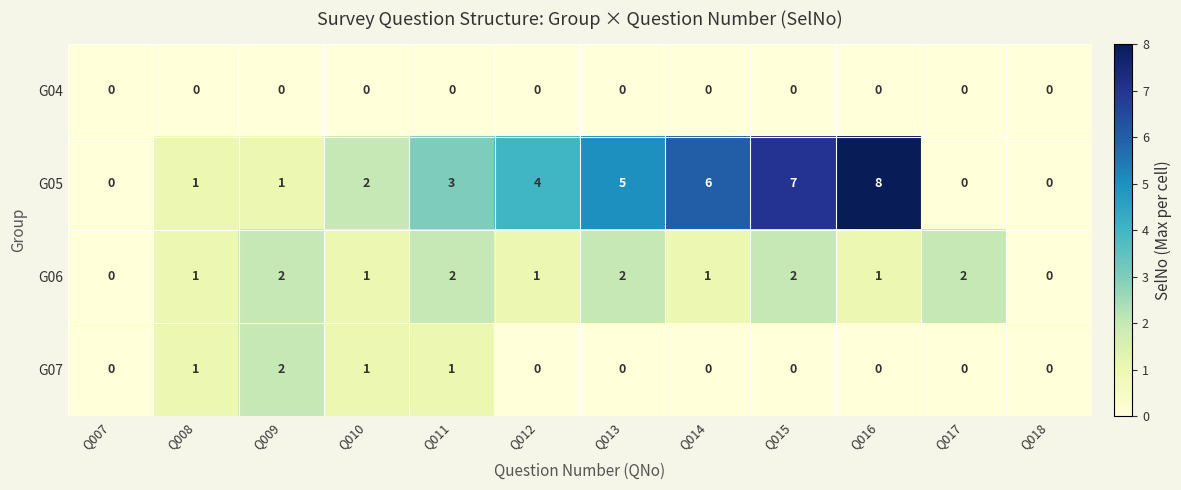

What is the maximum value shown in the chart?

8